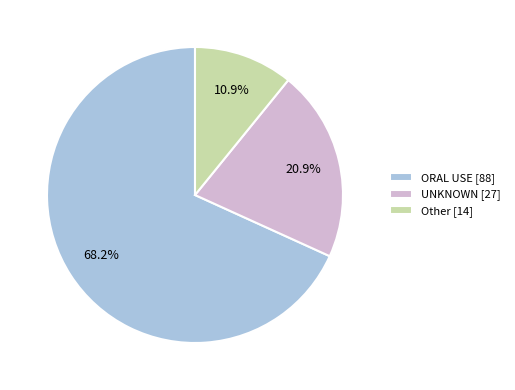

The UNKNOWN slice represents 21% of the pie. True or false?

True